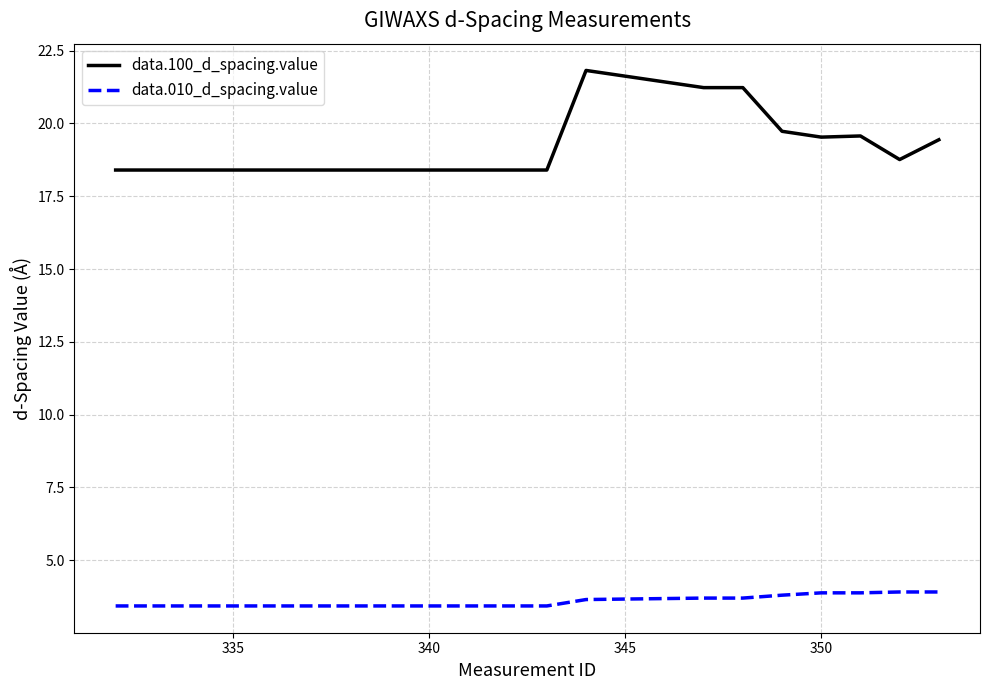

Which series has the largest total across all categories?

data.100_d_spacing.value